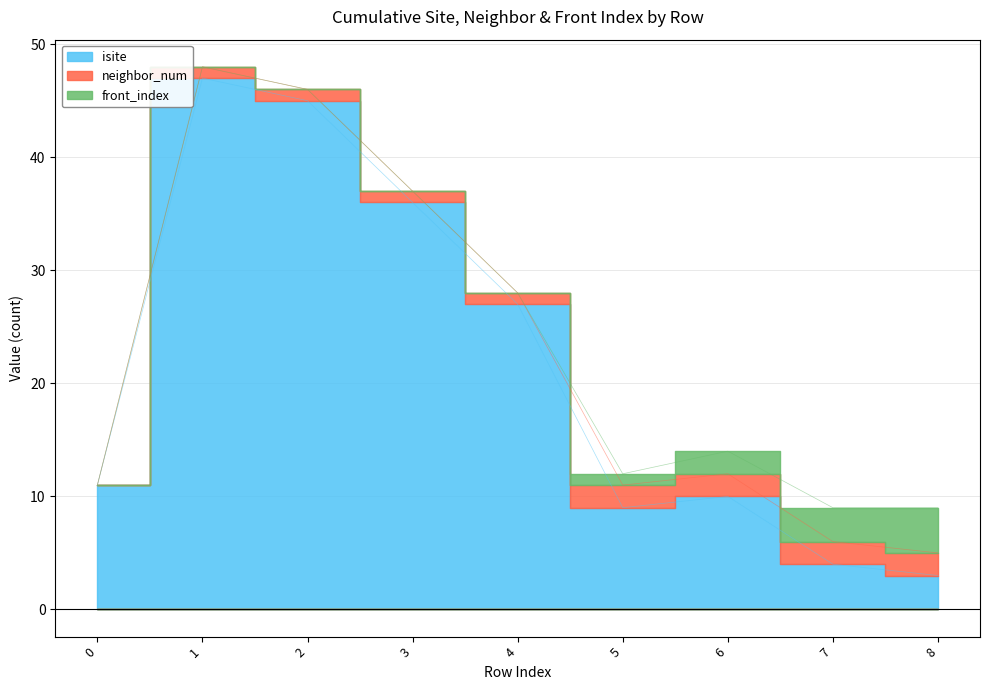

The value of neighbor_num at 1 is 1. True or false?

False